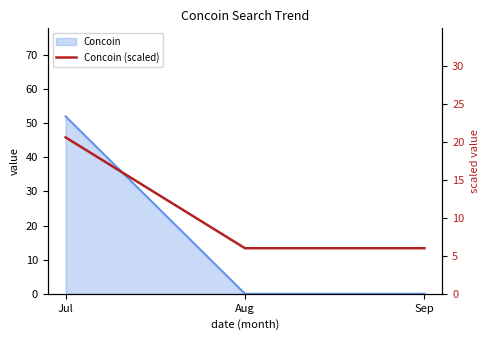

True or false: the data shows 6.9 at Jul.

False